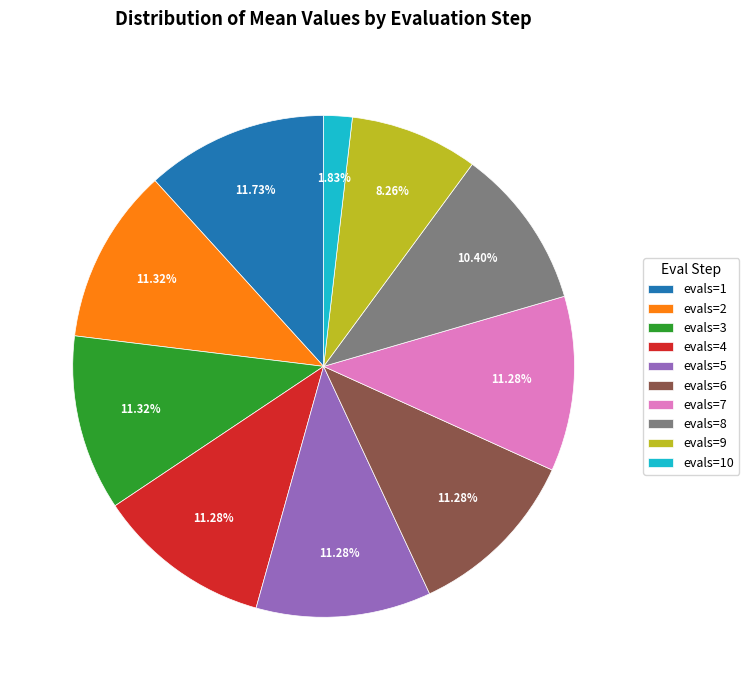

Is the sum of evals=10 and evals=4 greater than half?

No